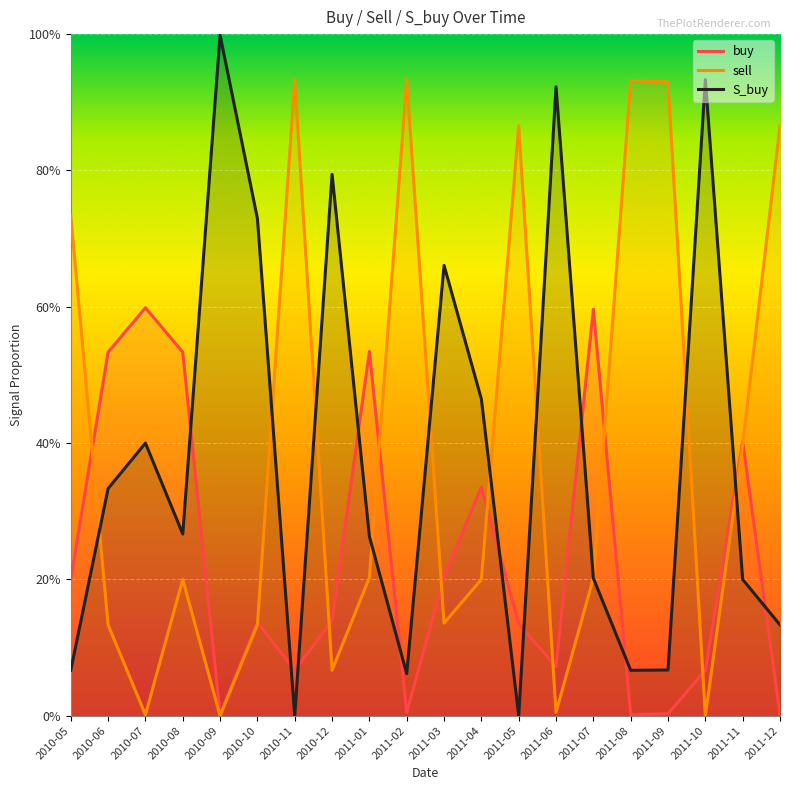

What is the difference between the sell values at 2011-06 and 2011-03?

0.1